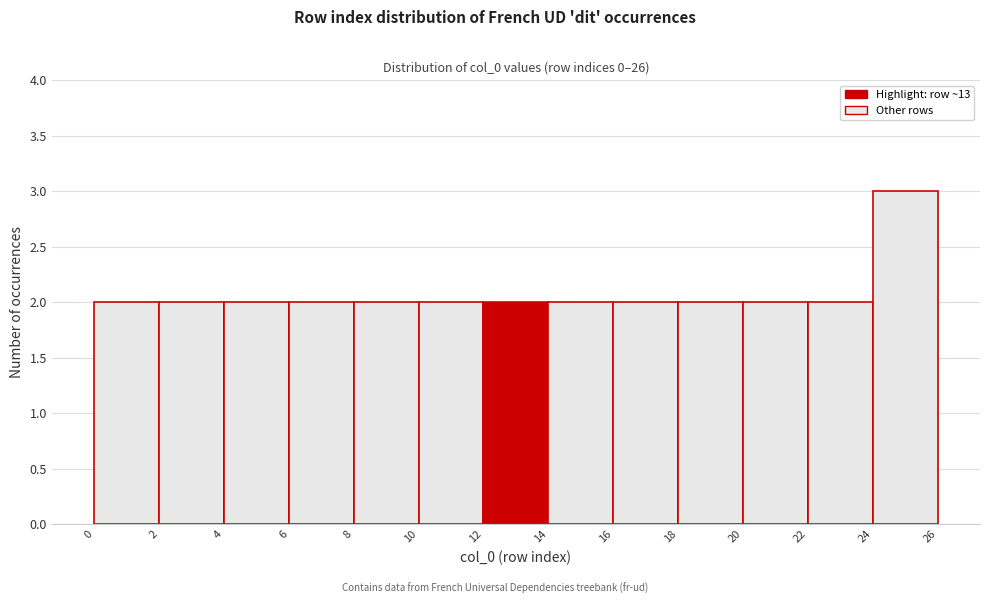

Over which range of the x-axis is the bar tallest?

24 to 26